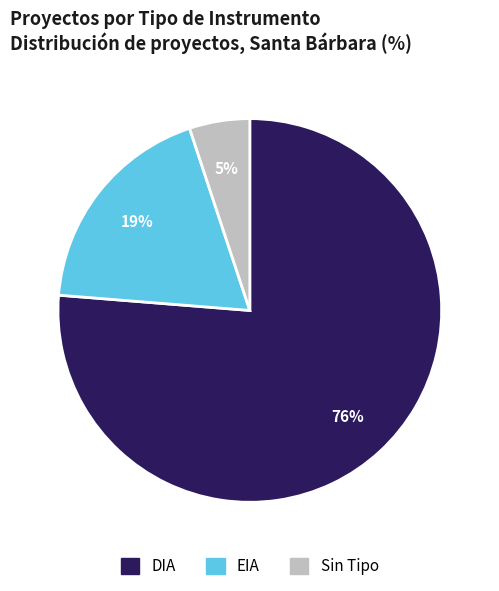

To the nearest percent, what is the average slice percentage?

33%